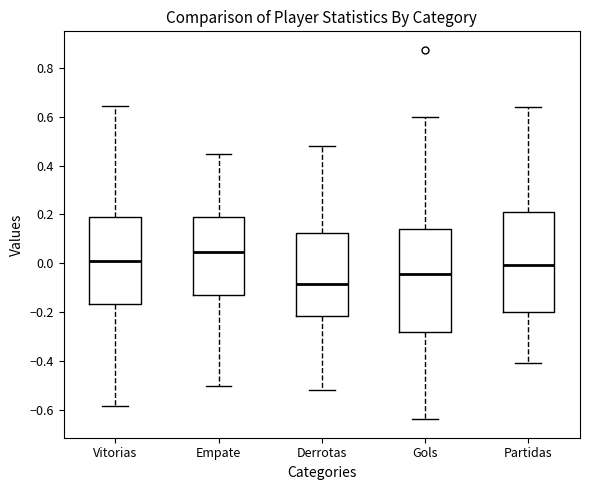

Reading left to right, read every box against the y-axis: the position of its median line, the range the box covers, and the ends of its whiskers. The values are not printed on the chart, so give them approximately, as read against the axis.

Vitorias: median 0.00, box -0.16 to 0.18, whiskers -0.58 to 0.64
Empate: median 0.04, box -0.14 to 0.18, whiskers -0.50 to 0.44
Derrotas: median -0.08, box -0.22 to 0.12, whiskers -0.52 to 0.48
Gols: median -0.04, box -0.28 to 0.14, whiskers -0.64 to 0.60
Partidas: median 0.00, box -0.20 to 0.20, whiskers -0.42 to 0.64